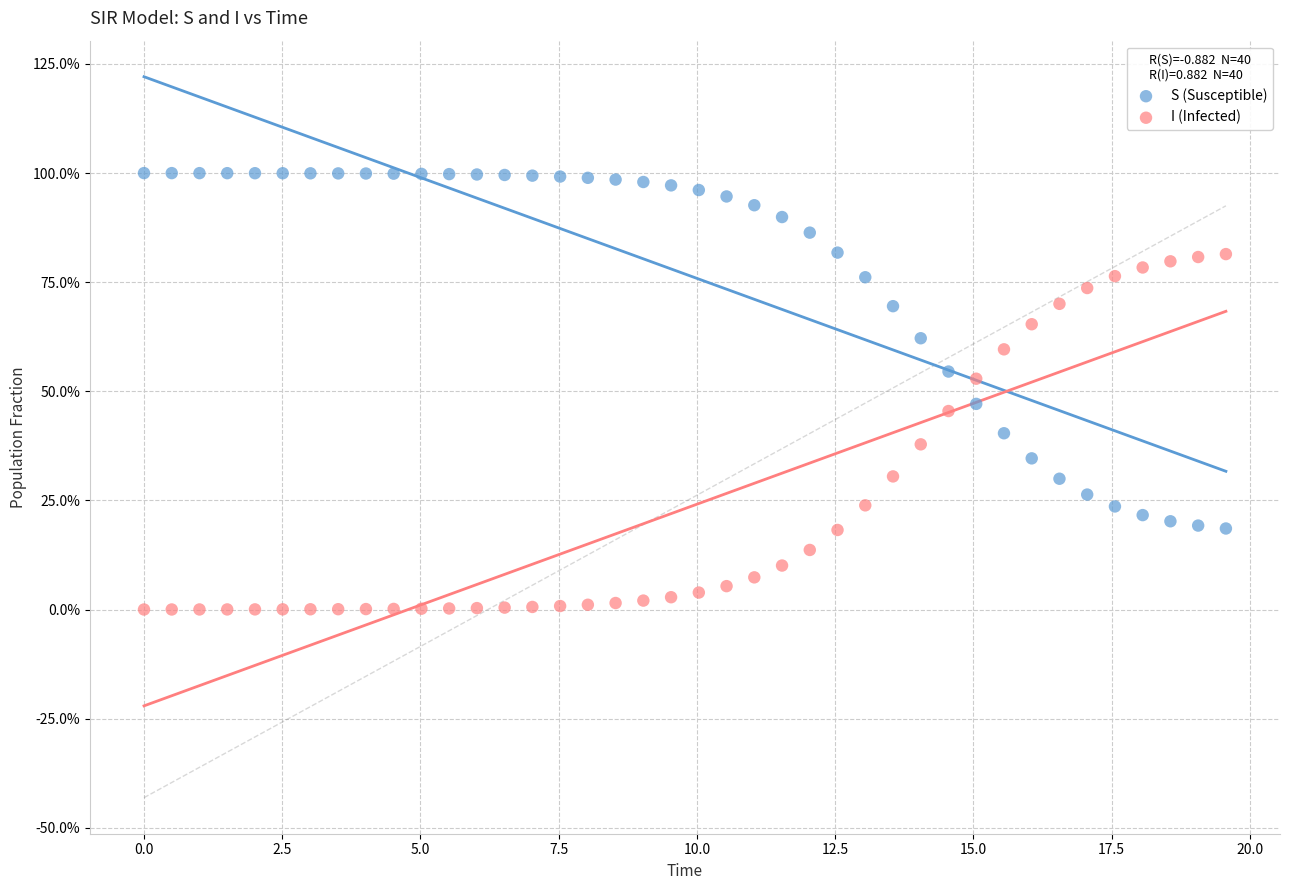

What are all the series names shown in the legend?

S (Susceptible), I (Infected)